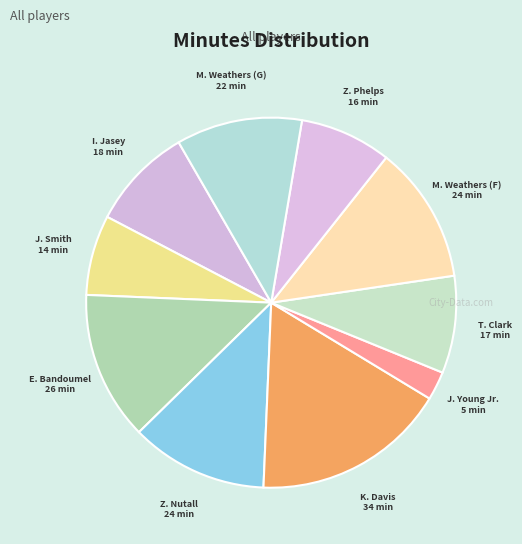

Which slice is the largest?

K. Davis